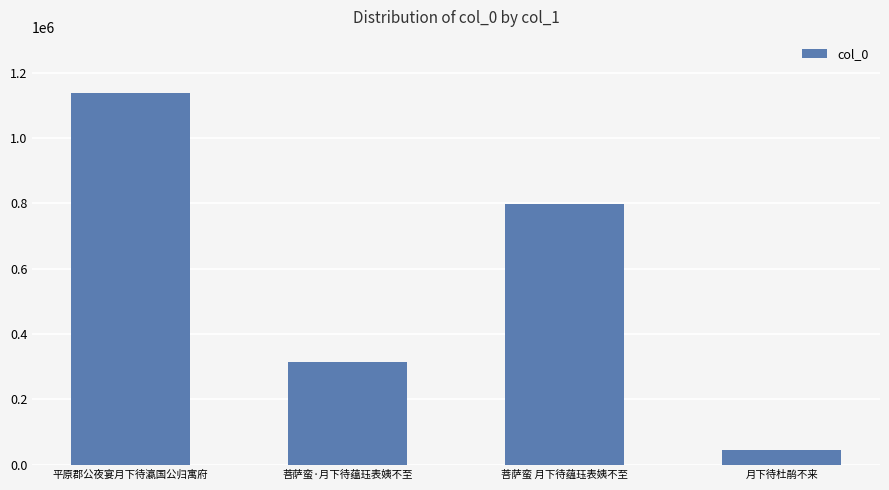

List the labels in order of value, smallest first.

月下待杜鹃不来, 菩萨蛮·月下待蕴珏表姨不至, 菩萨蛮 月下待蕴珏表姨不至, 平原郡公夜宴月下待瀛国公归寓府